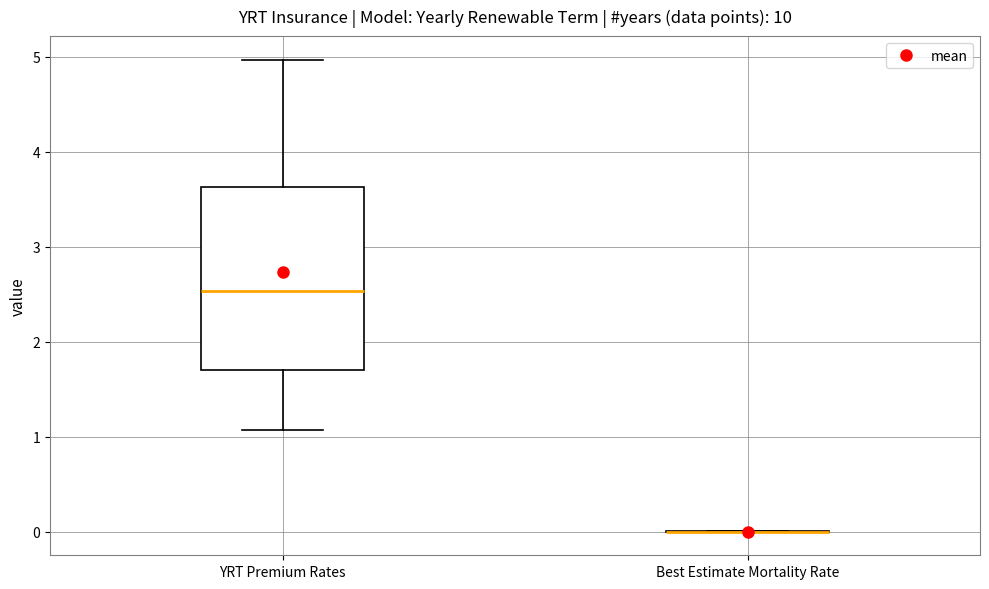

Reading left to right, transcribe this box plot: for each box, give where its median line is, the range the box spans, and where its two whiskers end, as read against the y-axis. The values are not printed on the chart, so give them approximately, as read against the axis.

YRT Premium Rates: median 2.5, box 1.7 to 3.6, whiskers 1.1 to 5.0
Best Estimate Mortality Rate: box collapsed to a line at 0.0, whiskers 0.0 to 0.0